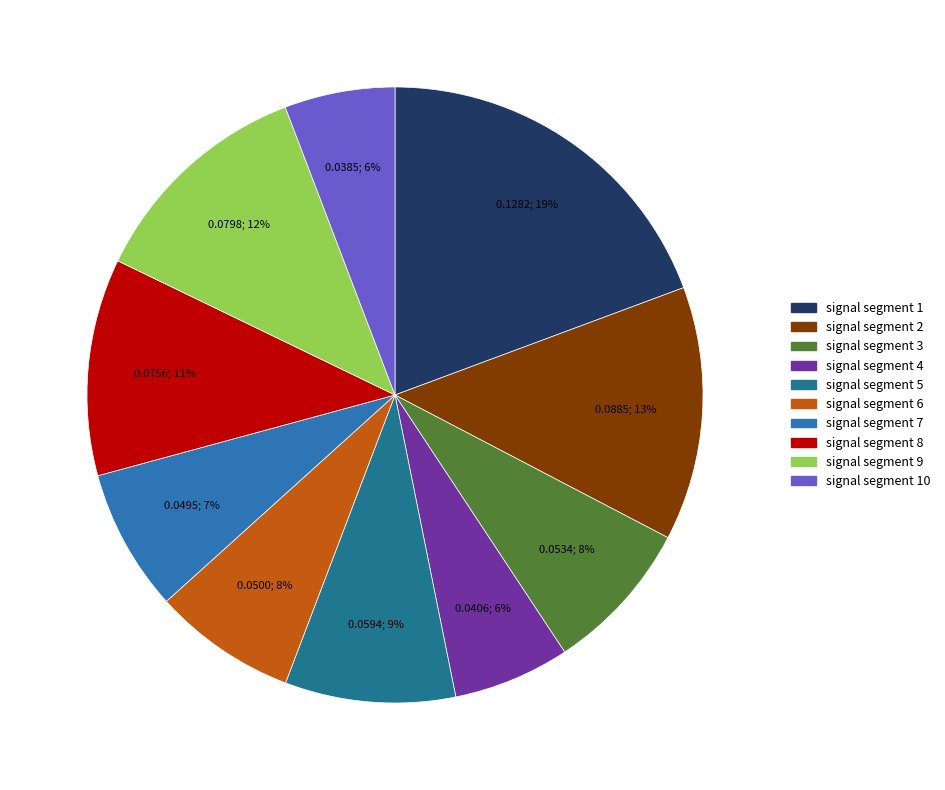

Do signal segment 5 and signal segment 1 together represent more than half of the pie?

No